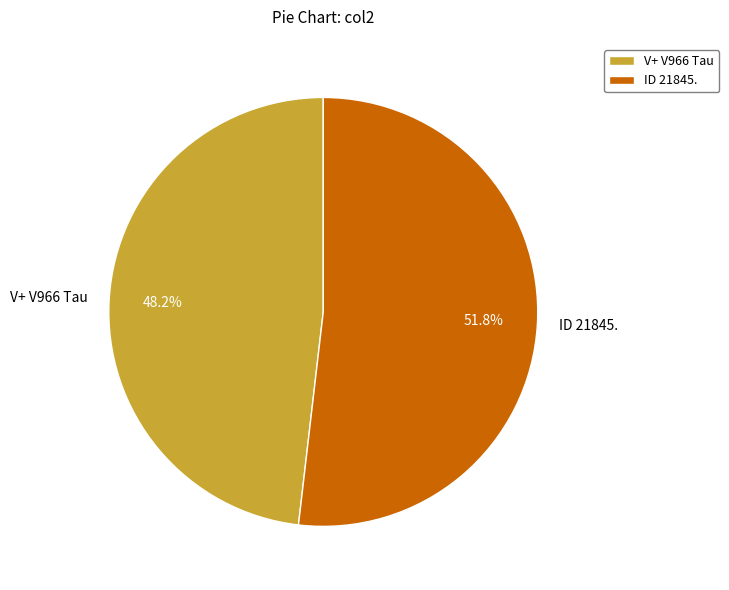

Is the sum of ID 21845. and V+ V966 Tau greater than half?

Yes